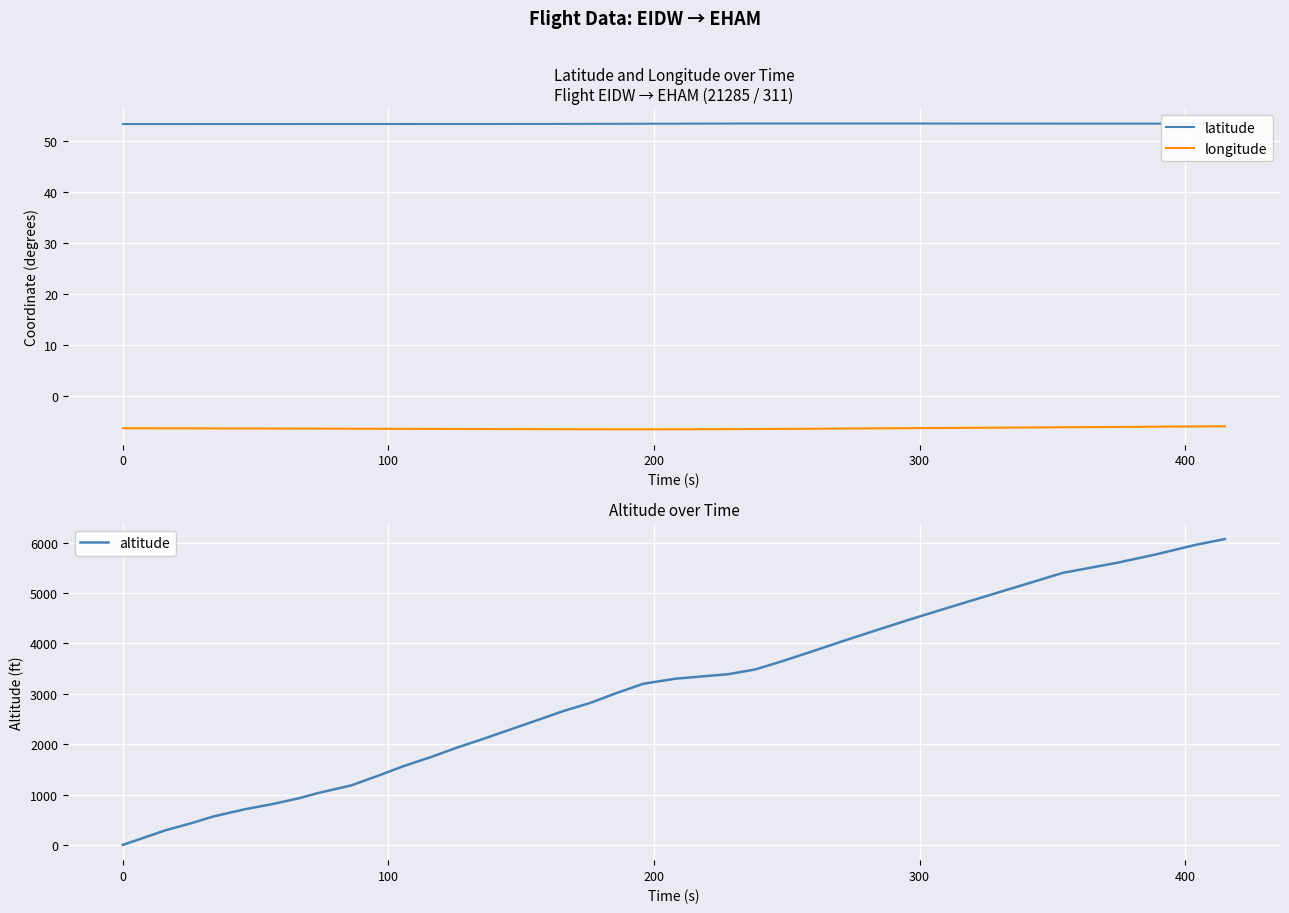

Reading right to left, what are all the values shown in this chart?

latitude: 53.5	53.5	53.5	53.5	53.5	53.5	53.5	53.5	53.5	53.5	53.5	53.5	53.5	53.5	53.5	53.5	53.5	53.5	53.5	53.4	53.4	53.4	53.4	53.4	53.4	53.4	53.4	53.4	53.4	53.4	53.4	53.4	53.4	53.4	53.4	53.4
longitude: -5.9	-5.9	-6.0	-6.0	-6.1	-6.1	-6.2	-6.2	-6.3	-6.3	-6.4	-6.4	-6.4	-6.4	-6.5	-6.5	-6.5	-6.5	-6.5	-6.5	-6.5	-6.4	-6.4	-6.4	-6.4	-6.4	-6.4	-6.4	-6.3	-6.3	-6.3	-6.3	-6.3	-6.3	-6.3	-6.3
altitude: 6073.0	5958.0	5768.0	5608.0	5402.0	5082.0	4762.0	4503.0	4267.0	4061.0	3832.0	3642.0	3482.0	3390.0	3345.0	3299.0	3200.0	3017.0	2819.0	2659.0	2476.0	2293.0	2110.0	1935.0	1744.0	1569.0	1371.0	1181.0	1036.0	922.0	807.0	708.0	563.0	434.0	289.0	0.0